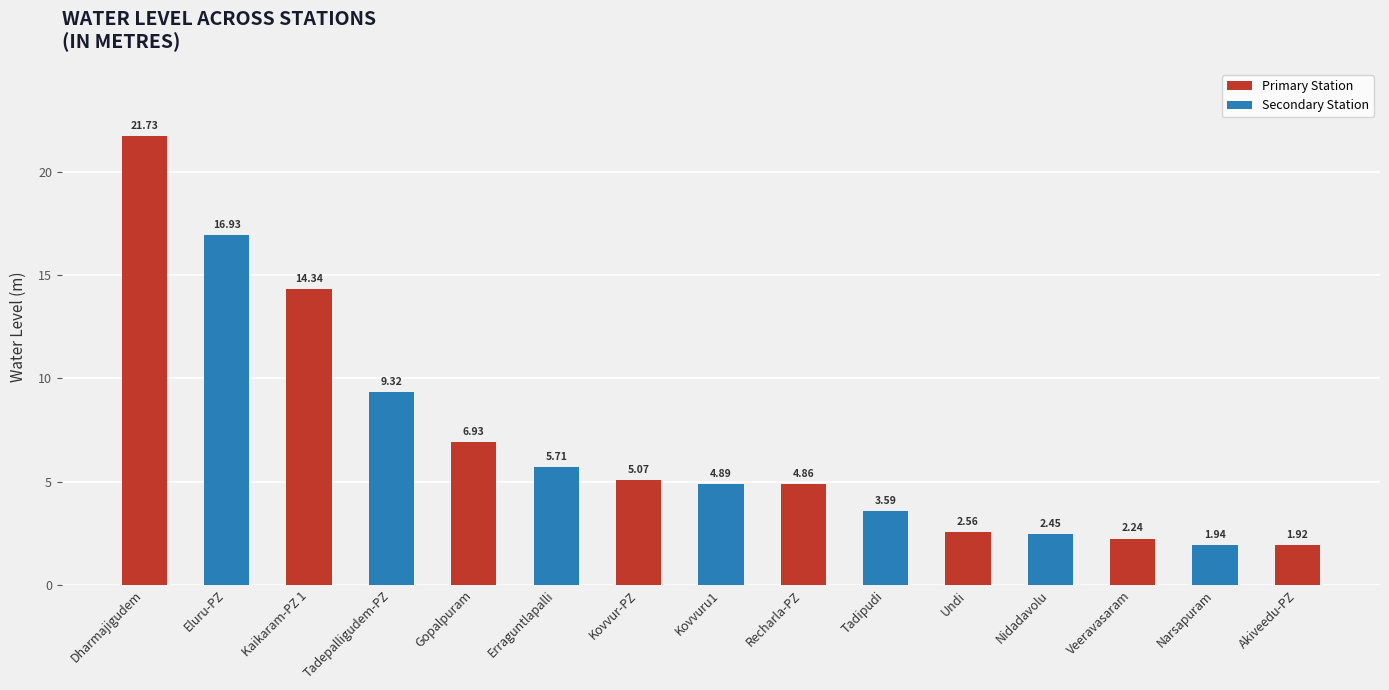

What is the difference between the values at Kovvuru1 and Undi?

2.3